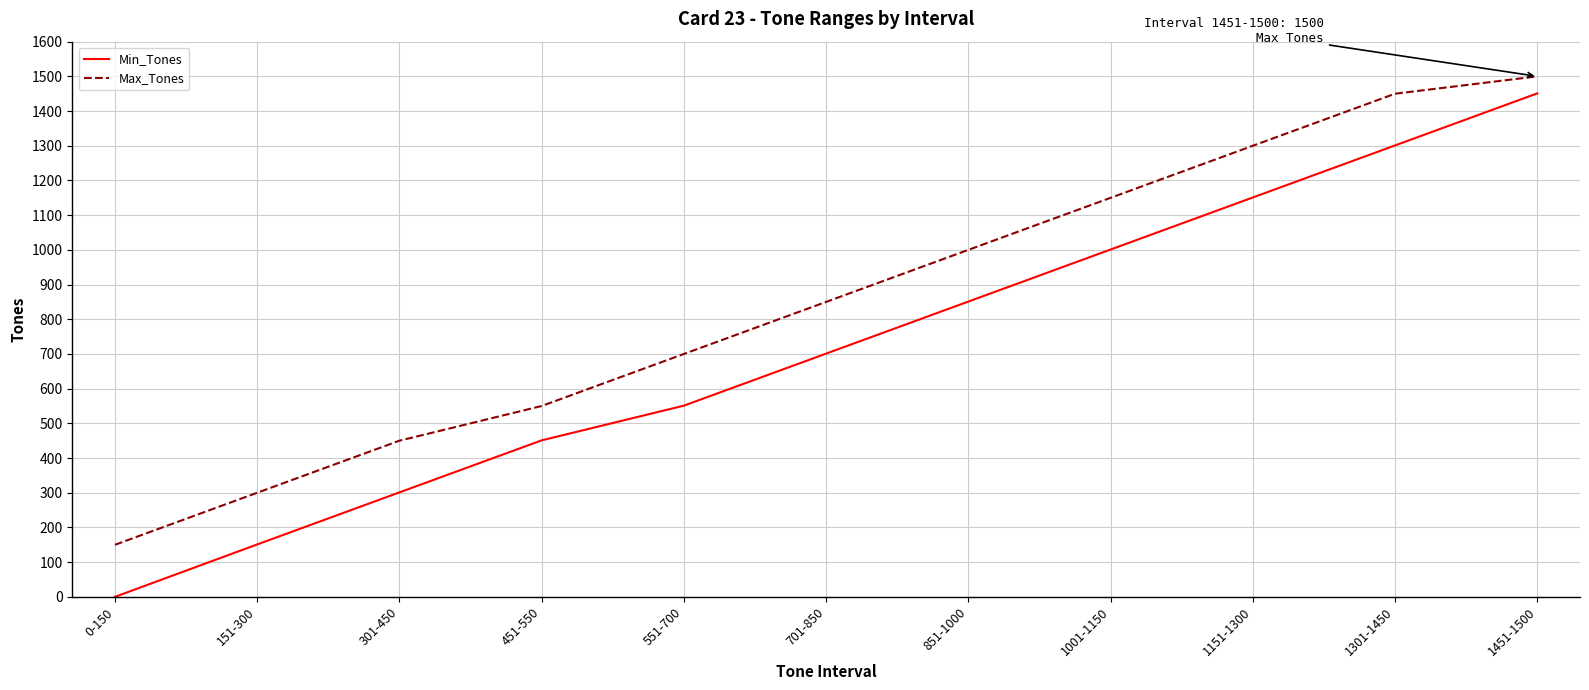

Which series has the widest spread of values?

Min_Tones